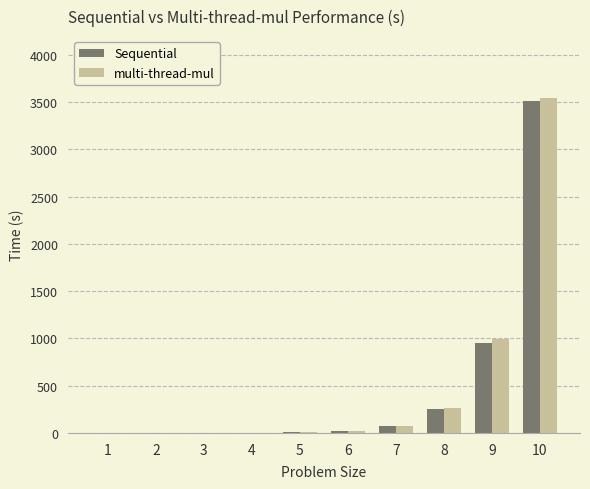

At which category is the sum across all series the highest?

10